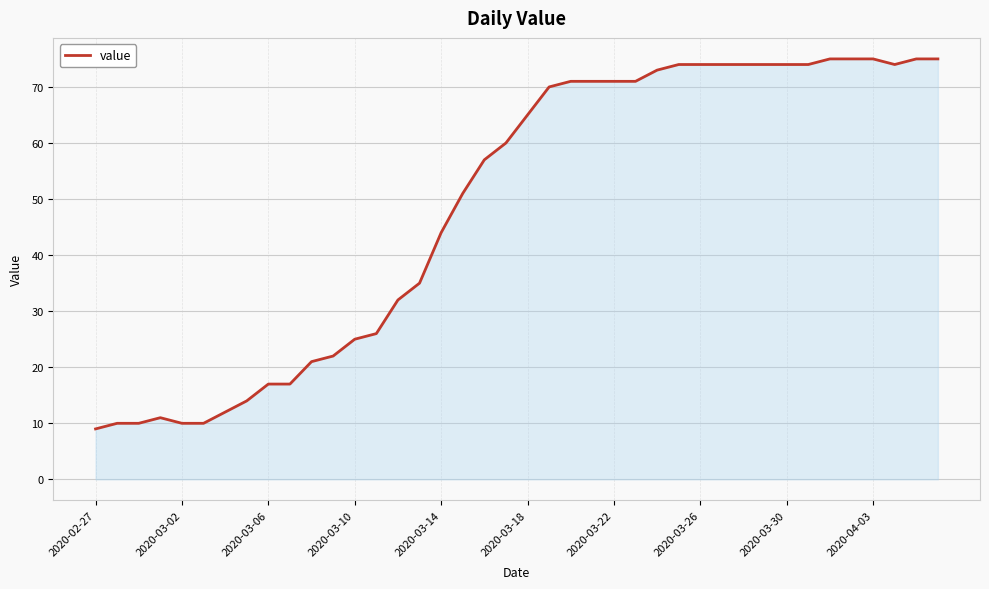

What is the difference between the maximum and minimum values?

66